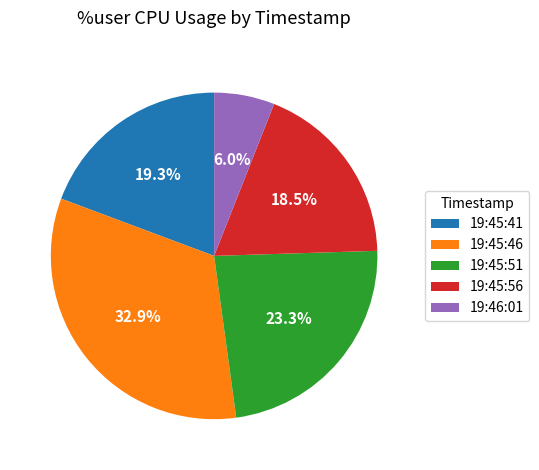

To the nearest percent, what is the difference between the 19:45:41 and 19:46:01 slice percentages?

13%